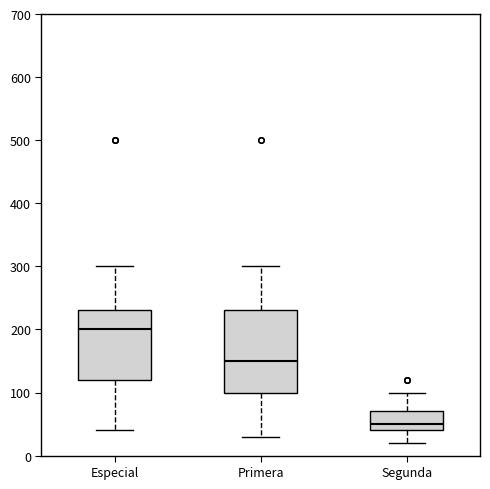

Which box has the highest median line?

Especial